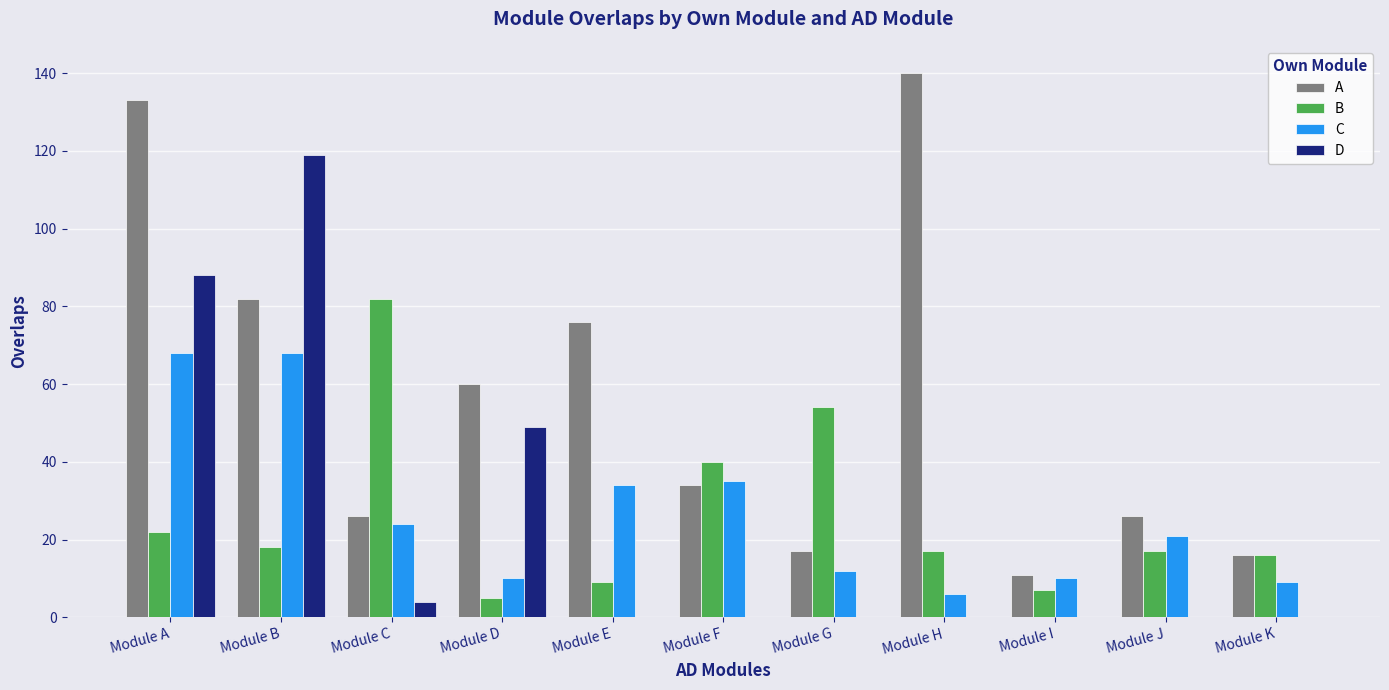

Is it true that A equals 11 at Module J?

False